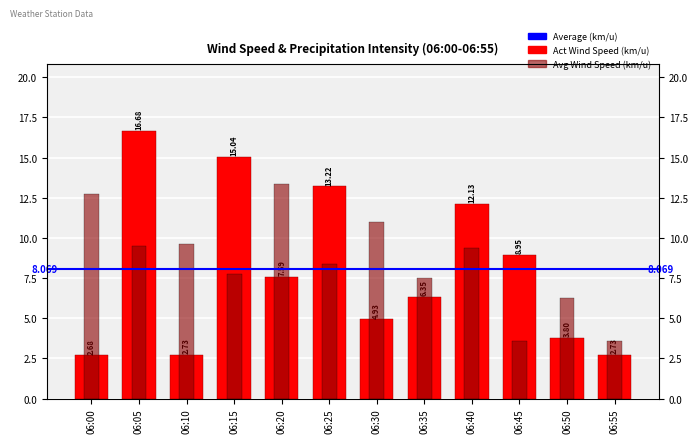

Count the number of categories in the chart.

12